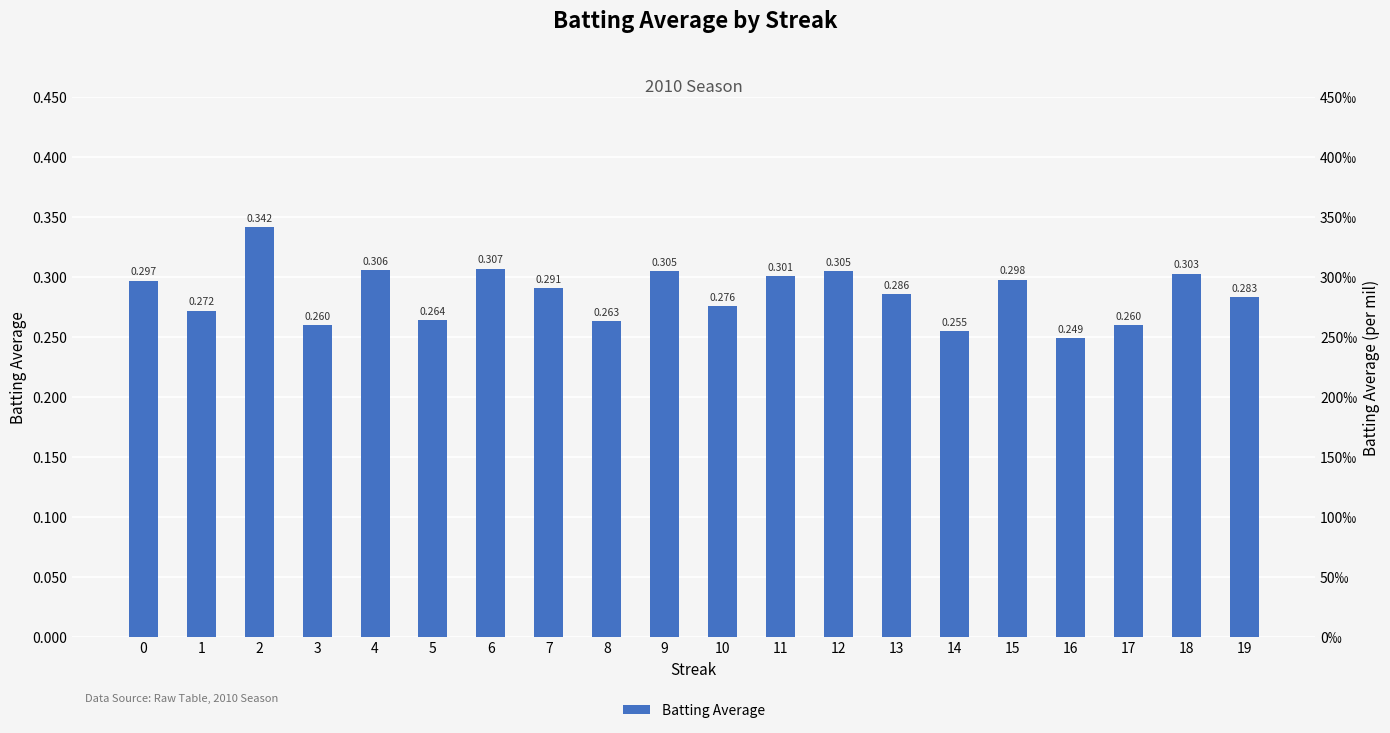

What is the smallest value displayed?

0.2